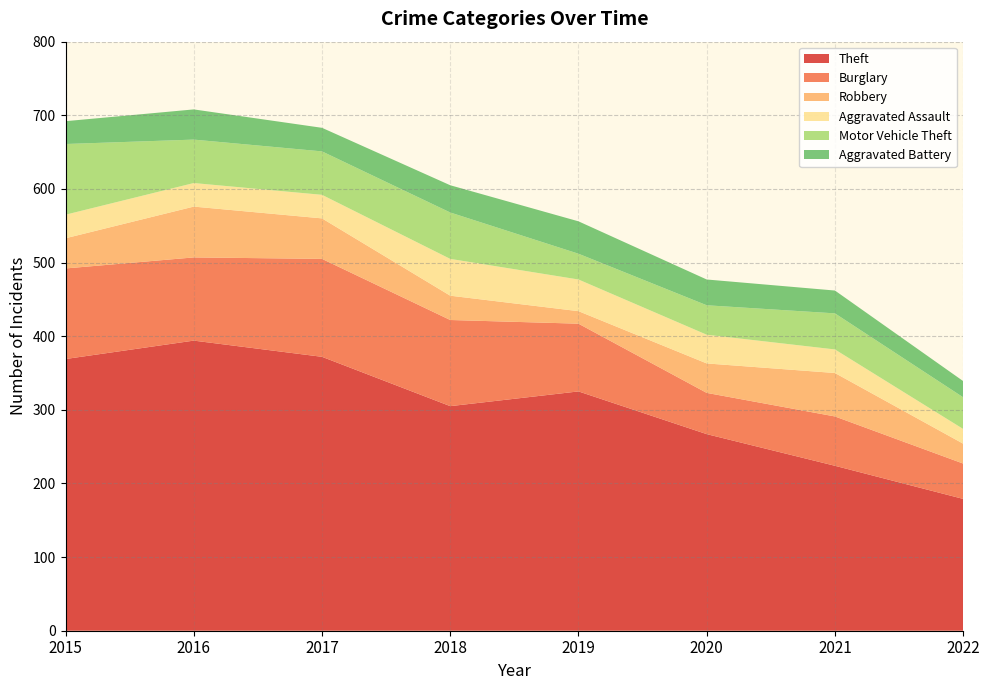

Reading left to right, transcribe all the data shown in this chart.

Theft: 2015=369	2016=394	2017=372	2018=305	2019=325	2020=267	2021=224	2022=179
Burglary: 2015=123	2016=113	2017=133	2018=117	2019=92	2020=56	2021=67	2022=48
Robbery: 2015=41	2016=69	2017=55	2018=33	2019=17	2020=40	2021=59	2022=27
Aggravated Assault: 2015=32	2016=32	2017=32	2018=50	2019=43	2020=39	2021=32	2022=20
Motor Vehicle Theft: 2015=96	2016=59	2017=59	2018=63	2019=35	2020=40	2021=49	2022=43
Aggravated Battery: 2015=31	2016=41	2017=32	2018=37	2019=44	2020=35	2021=31	2022=22